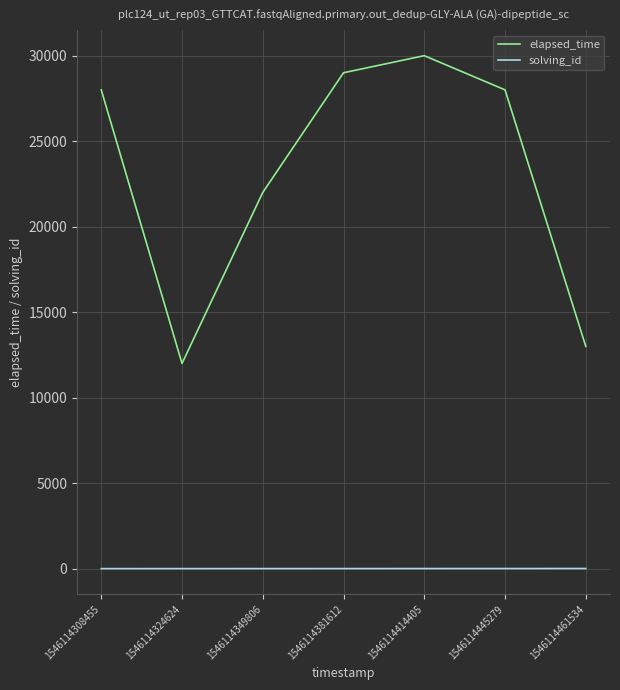

Does the chart have visible grid lines?

Yes